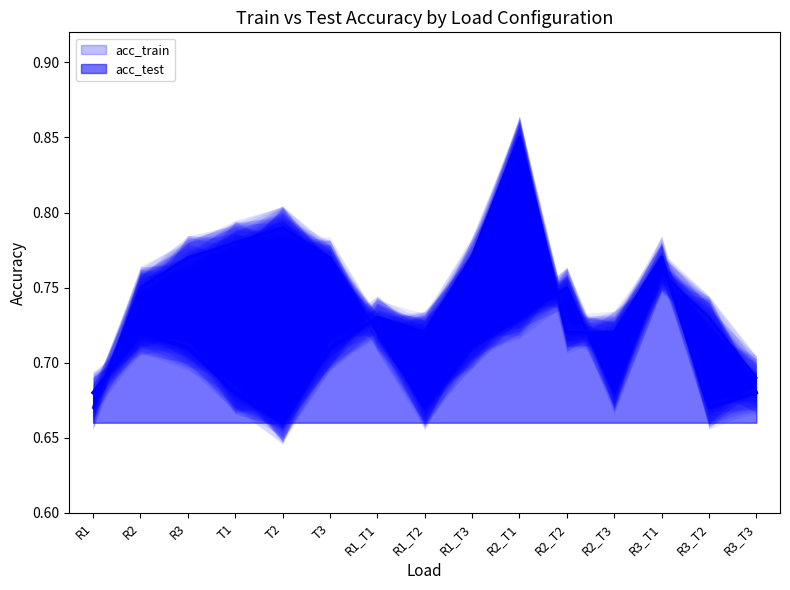

Rank the series by their average value, from highest to lowest.

acc_train, acc_test